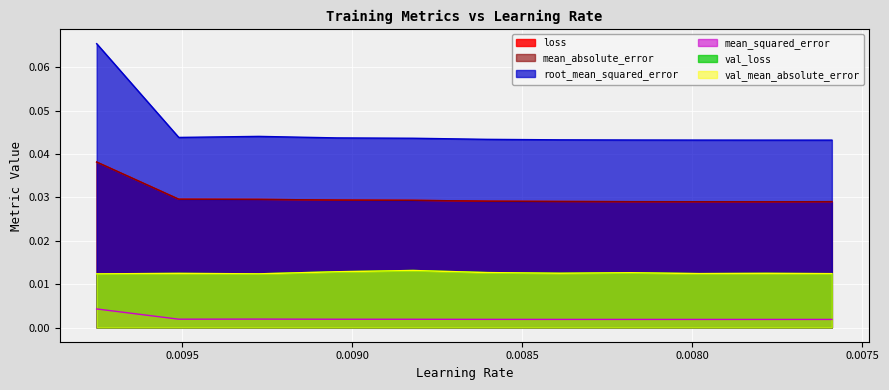

What is the label of the 7th point from the left?

0.00839011650532484